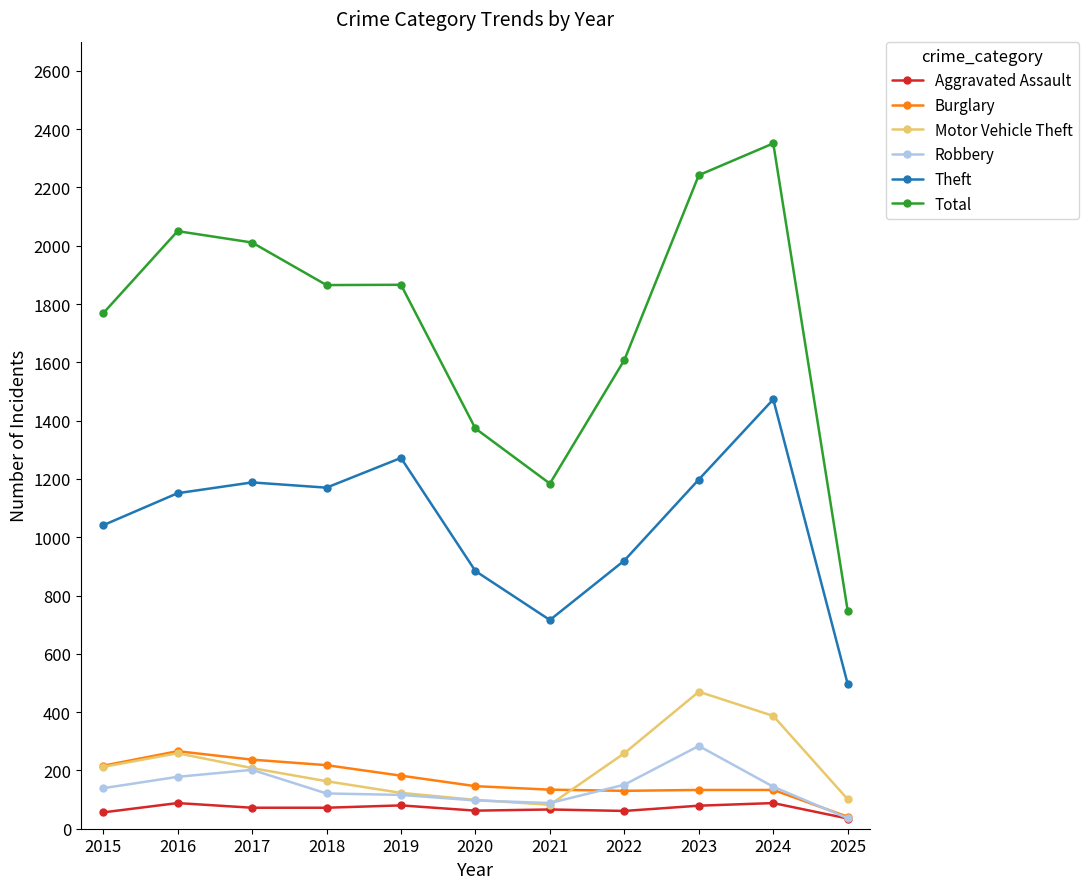

True or false: Theft has a value of 495 at 2023.

False